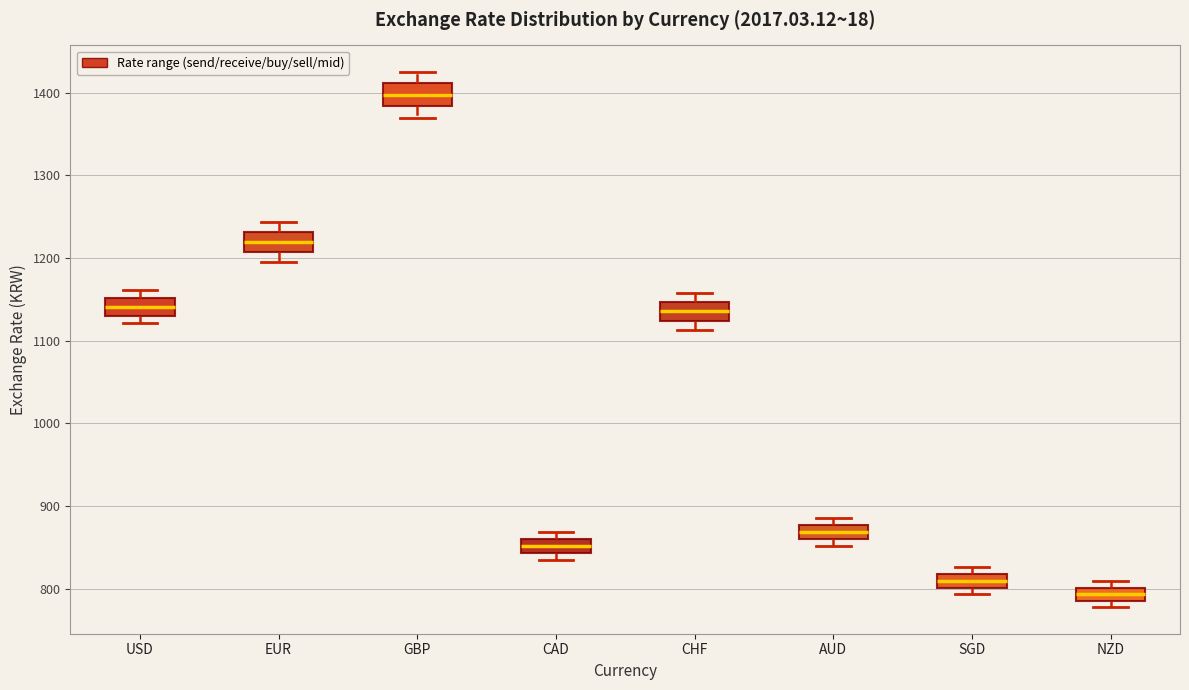

Reading left to right, transcribe this box plot: for each box, give where its median line is, the range the box spans, and where its two whiskers end, as read against the y-axis. The values are not printed on the chart, so give them approximately, as read against the axis.

USD: median 1140, box 1130 to 1150, whiskers 1120 to 1160
EUR: median 1220, box 1210 to 1230, whiskers 1200 to 1240
GBP: median 1400, box 1380 to 1410, whiskers 1370 to 1420
CAD: median 850, box 840 to 860, whiskers 830 to 870
CHF: median 1140, box 1120 to 1150, whiskers 1110 to 1160
AUD: median 870, box 860 to 880, whiskers 850 to 890
SGD: median 810, box 800 to 820, whiskers 790 to 830
NZD: median 790 (inside the box), box 790 to 800, whiskers 780 to 810